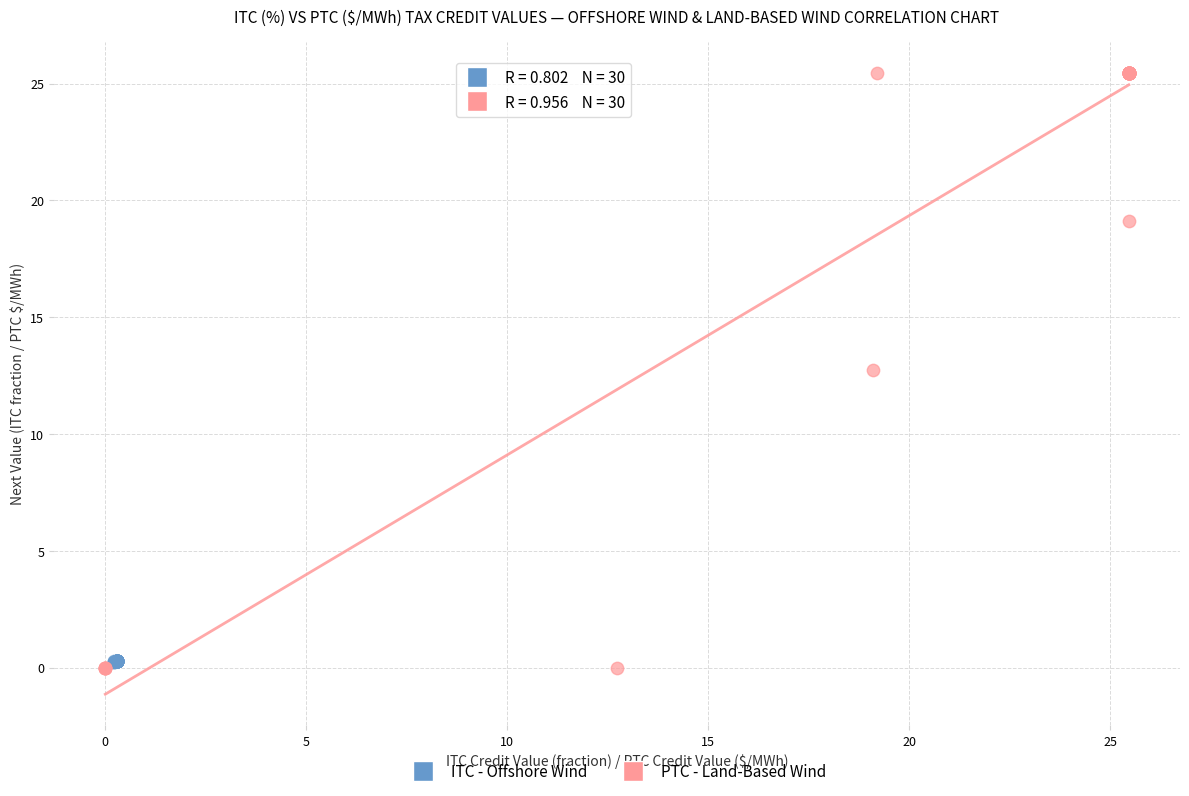

Which series contains the highest Y value?

PTC - Land-Based Wind